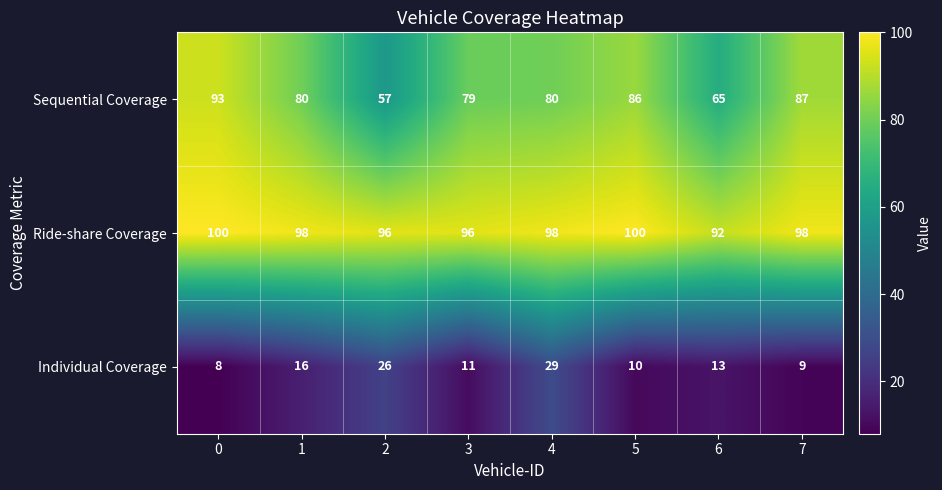

At which label is Sequential Coverage closest to 75?

3